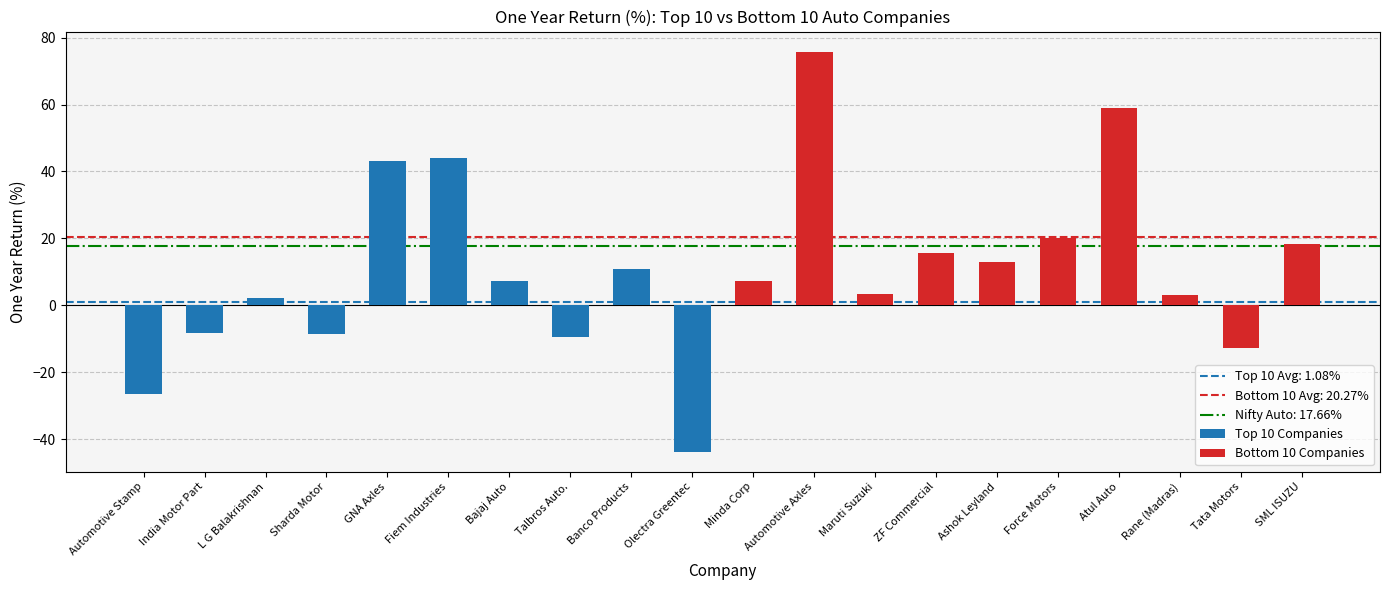

Which label corresponds to the smallest value in the chart?

Olectra Greentec